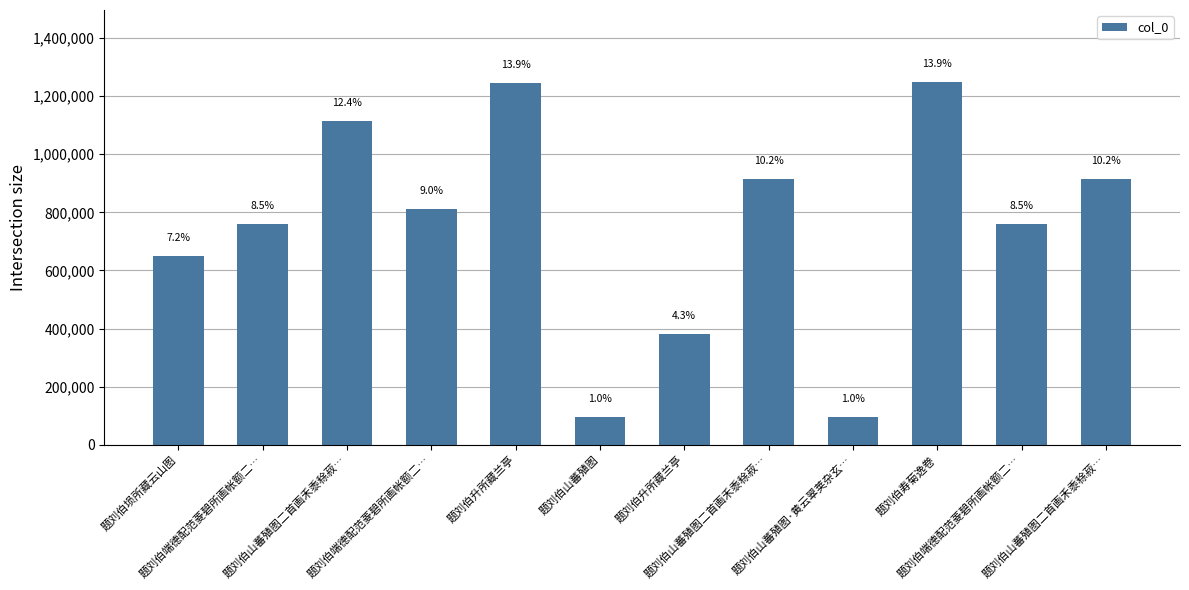

How many bars are there in total?

12